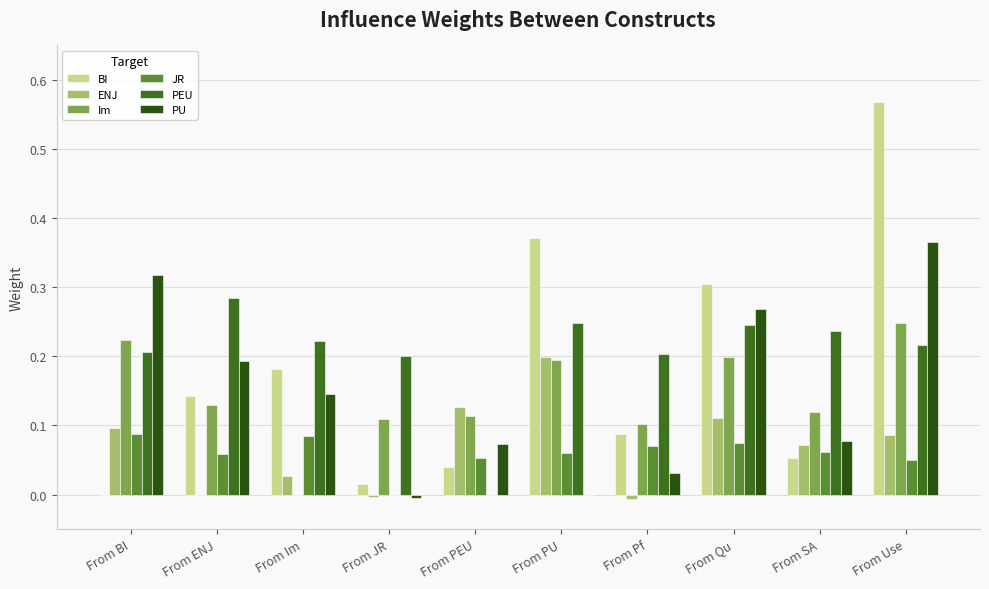

Are the bars grouped side by side (vs. stacked)?

Yes